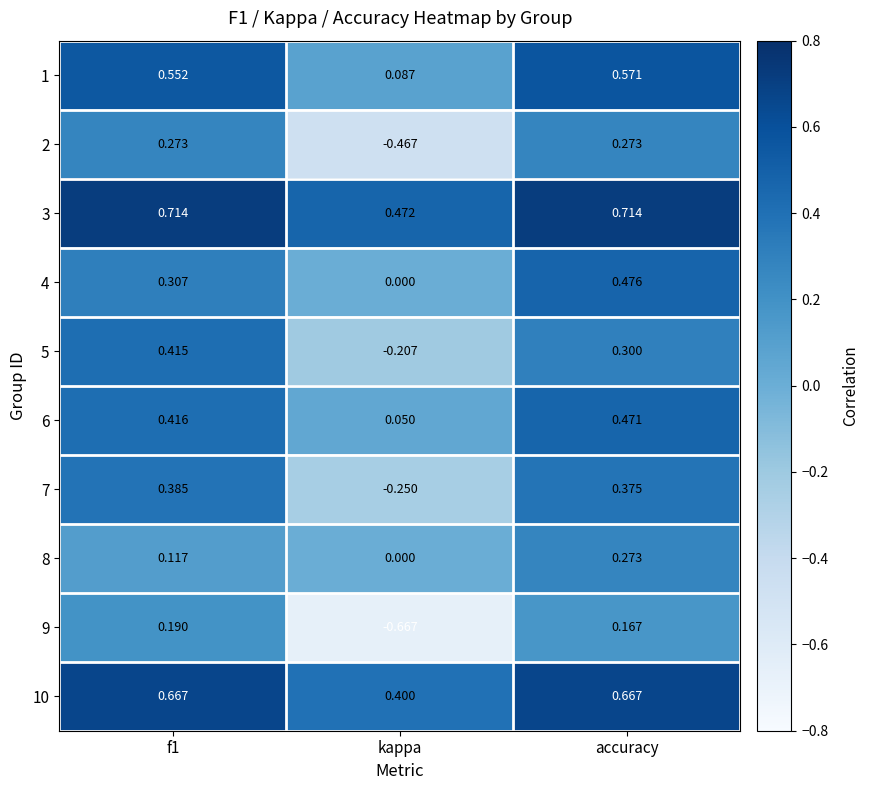

What is the total value across all series at accuracy?

4.3